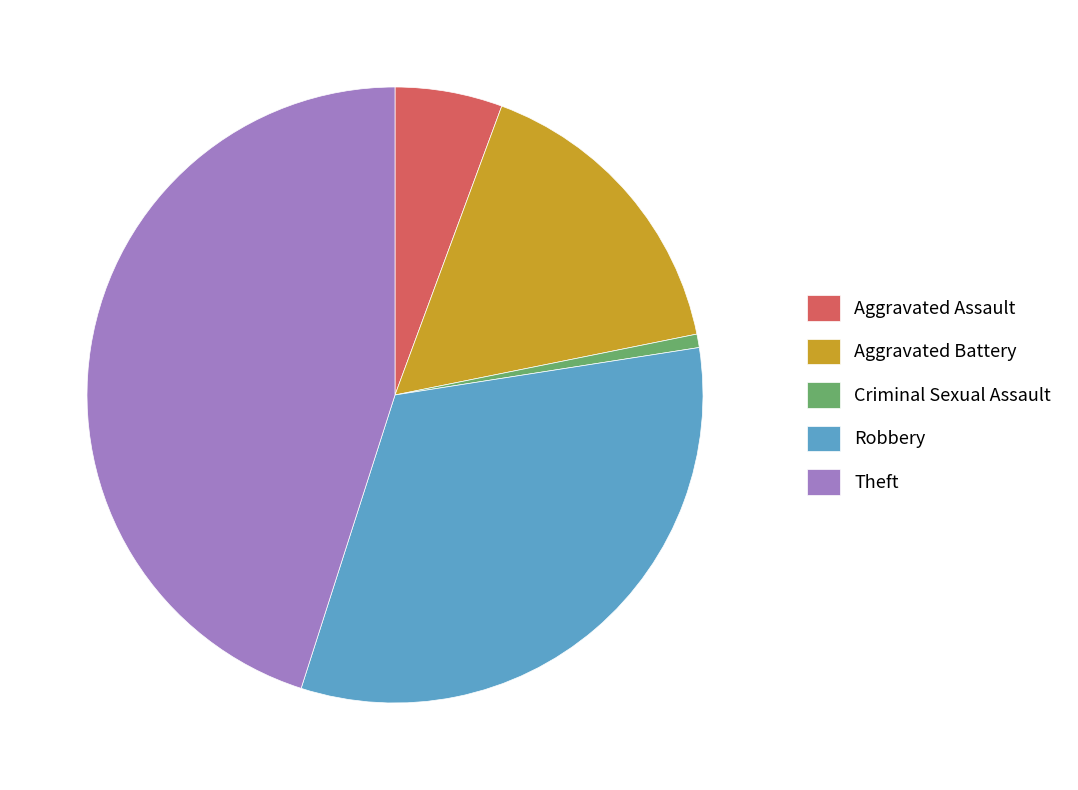

Do Robbery and Theft together represent more than half of the pie?

Yes